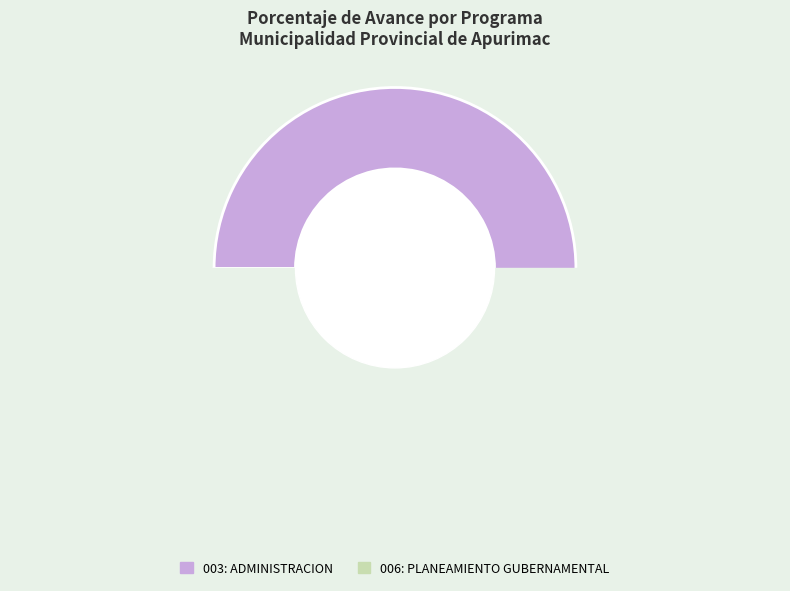

Do 003: ADMINISTRACION and 006: PLANEAMIENTO GUBERNAMENTAL together represent more than half of the pie?

Yes